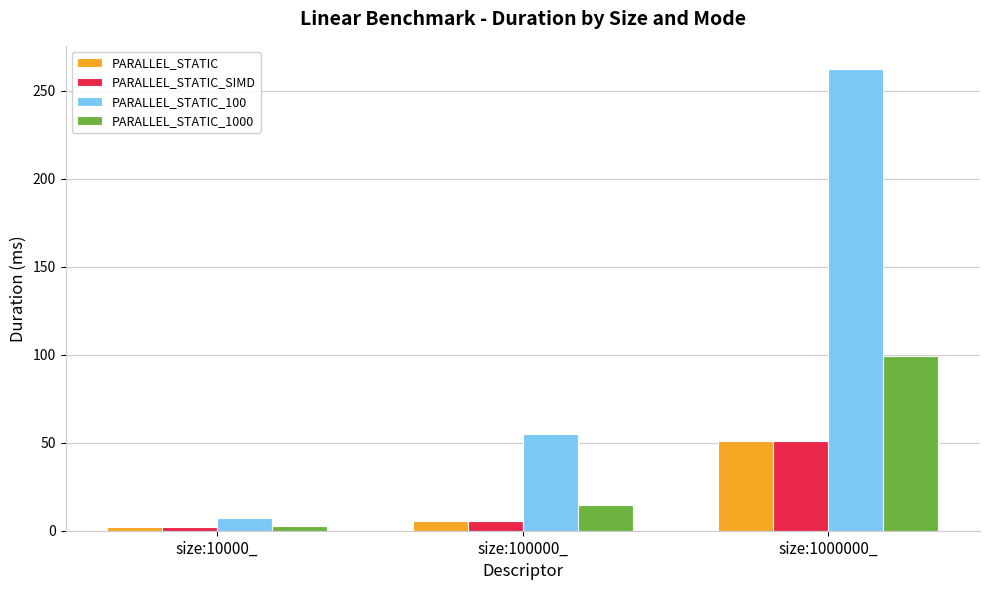

Is the value of PARALLEL_STATIC_1000 at size:10000_ greater than the value of PARALLEL_STATIC at size:1000000_?

No